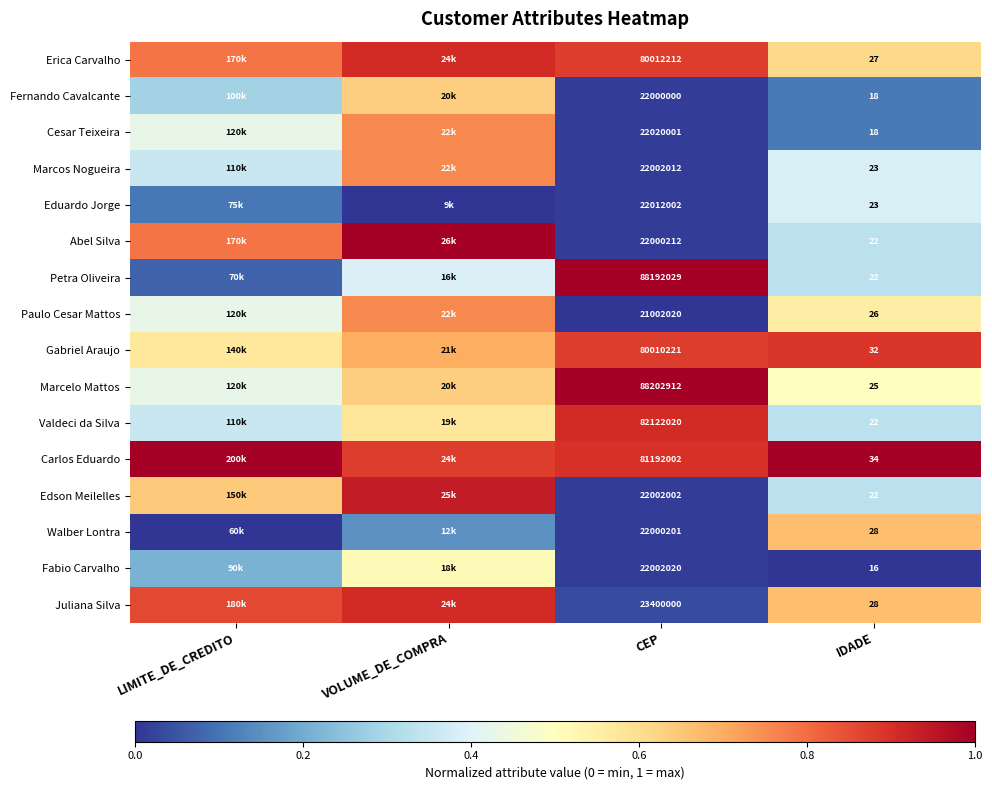

Rank the series at CEP from lowest to highest value.

Paulo Cesar Mattos, Fernando Cavalcante, Walber Lontra, Abel Silva, Edson Meilelles, Marcos Nogueira, Fabio Carvalho, Eduardo Jorge, Cesar Teixeira, Juliana Silva, Gabriel Araujo, Erica Carvalho, Carlos Eduardo, Valdeci da Silva, Petra Oliveira, Marcelo Mattos